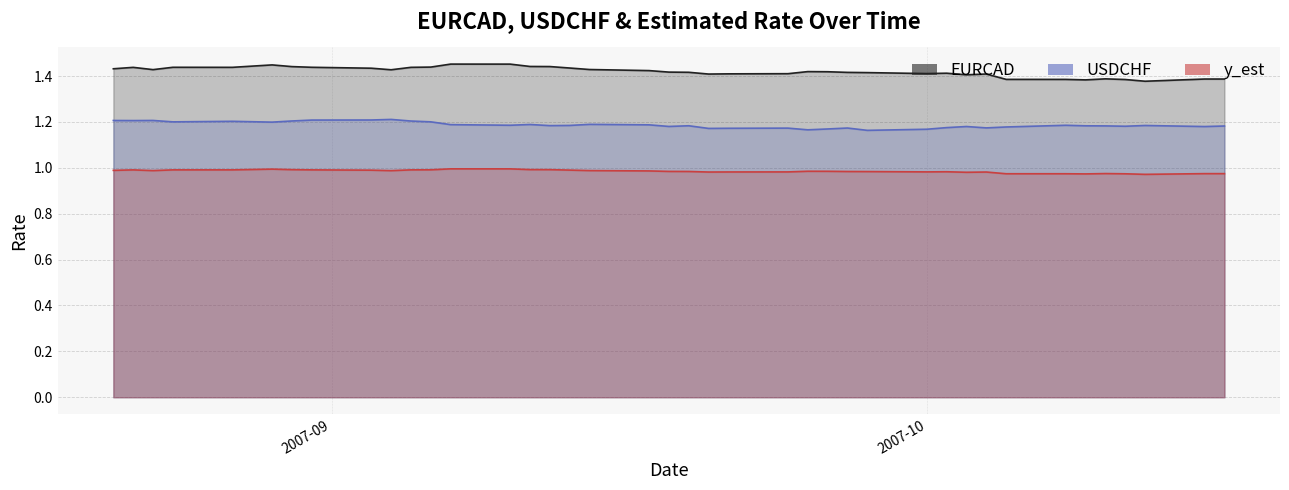

What is the spread (max minus min) of values at 2007-09-24?

0.4